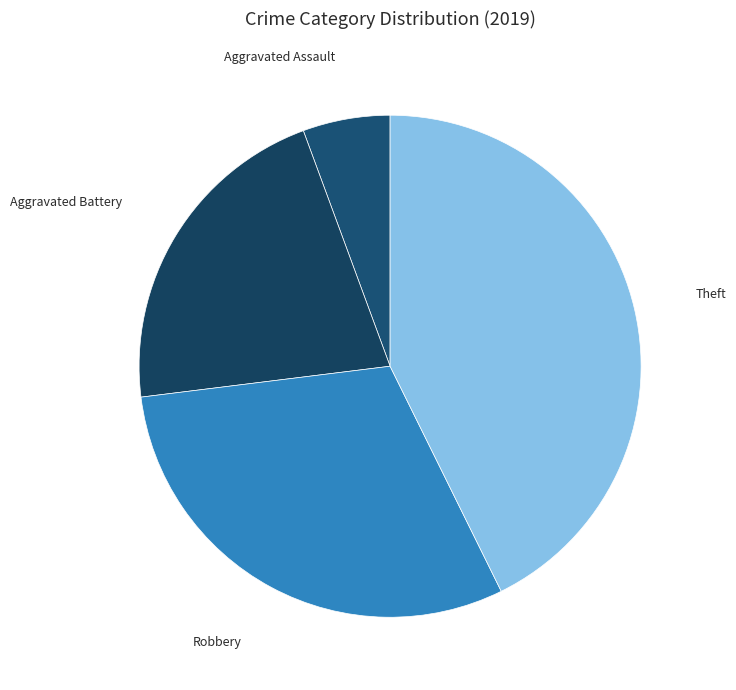

Which category has the biggest portion of the pie?

Theft